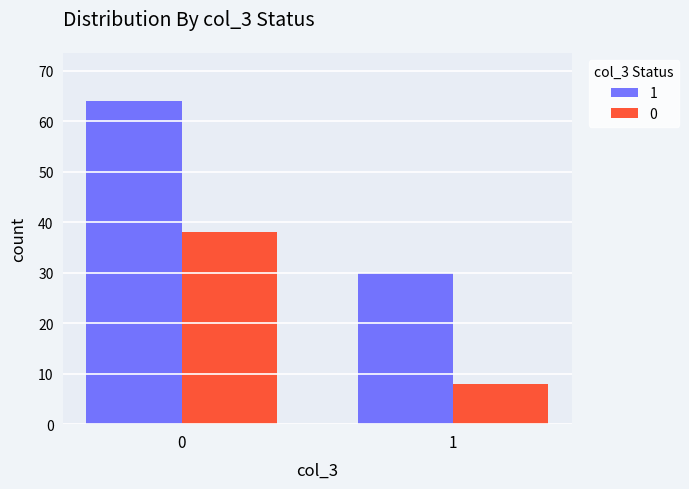

The 1 series shows 128 at 0. True or false?

False